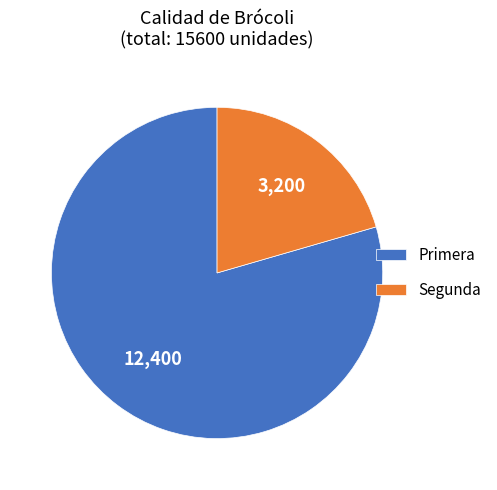

The Primera slice represents 79% of the pie. True or false?

True